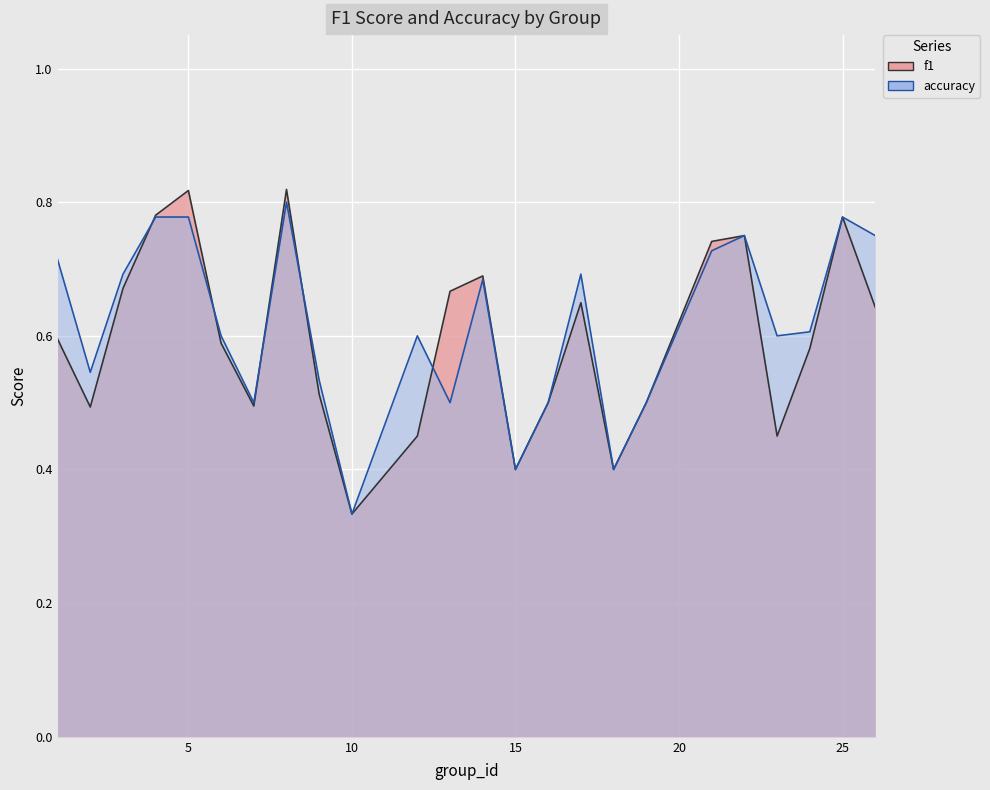

What is the approximate value of accuracy at 7?

0.5